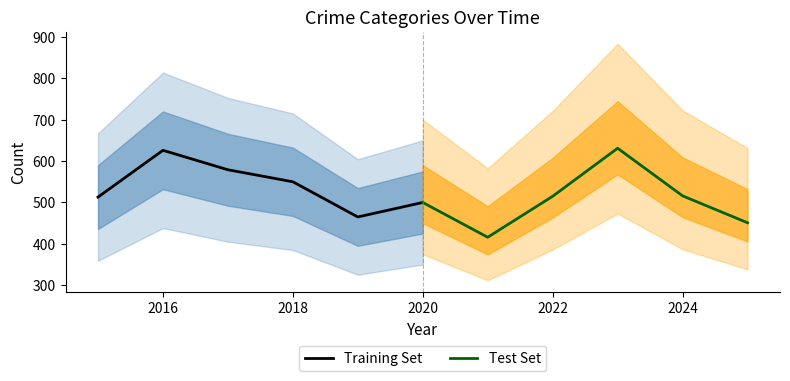

What is the maximum value for Training Set?

626